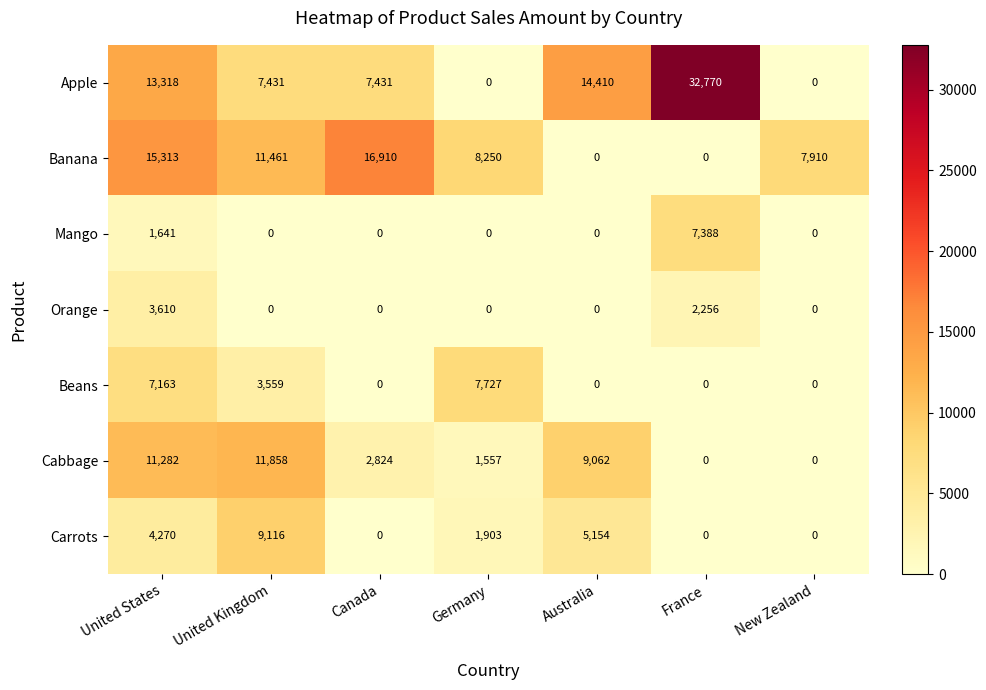

What is the difference between the maximum and minimum values in the Beans series?

7727